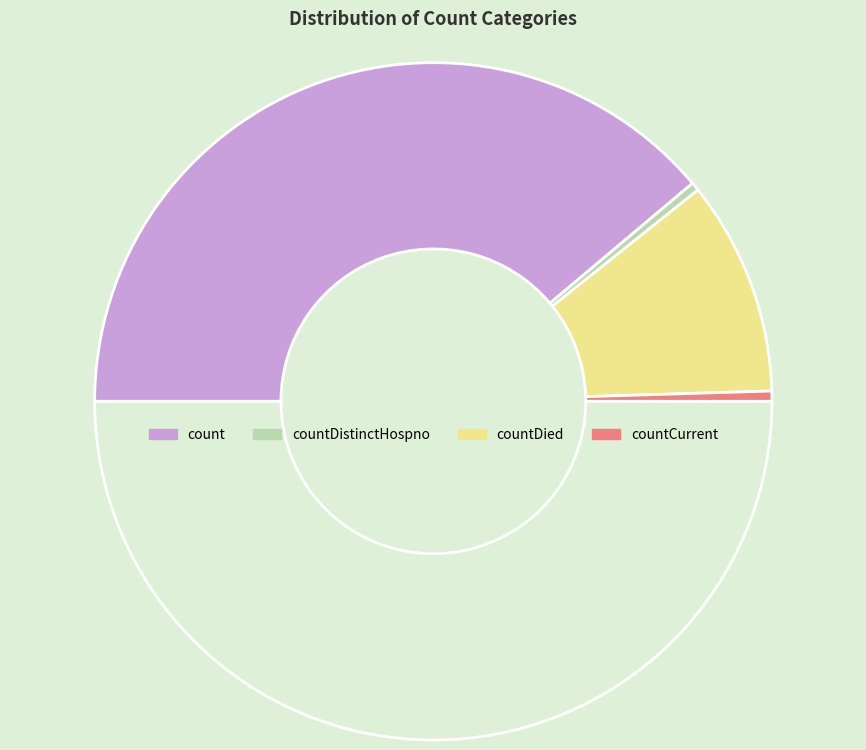

How many segments does this pie chart have?

5